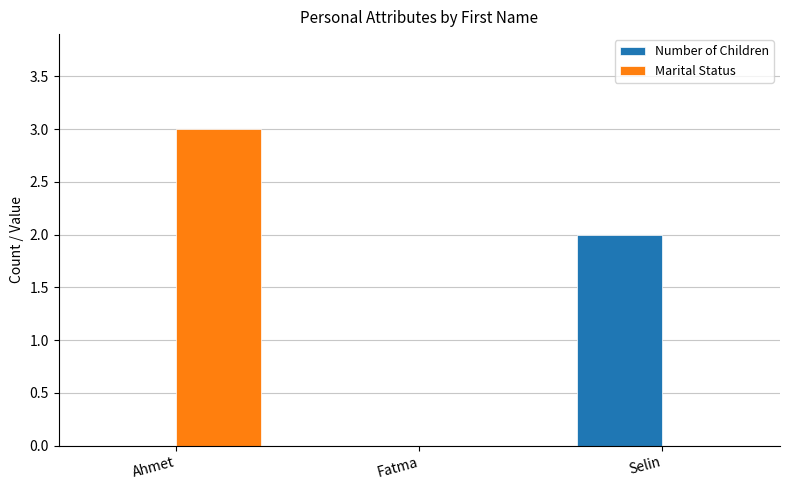

Between Ahmet and Selin, which series saw the biggest shift?

Marital Status